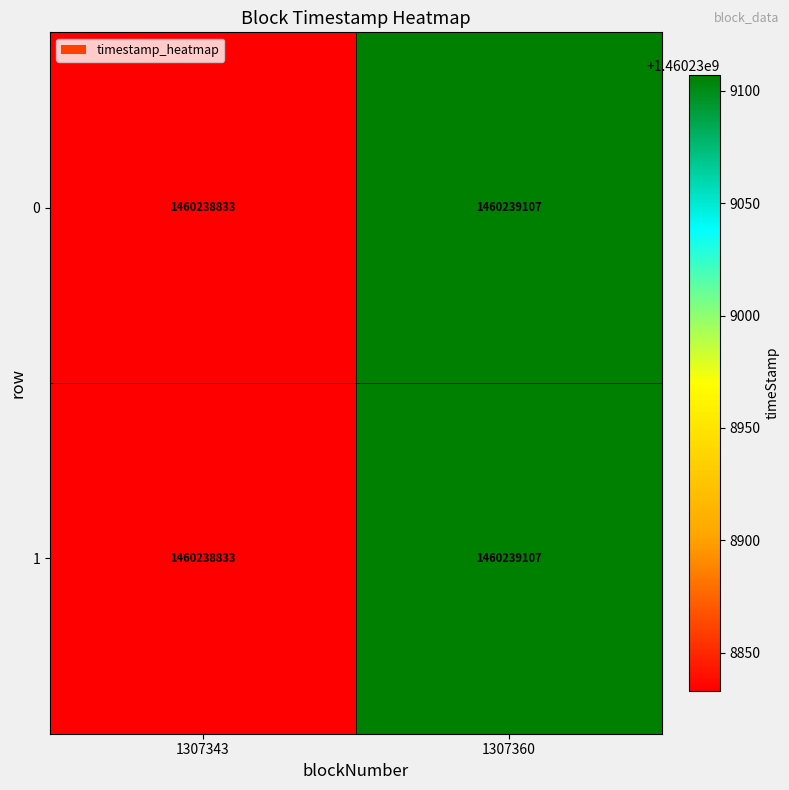

Rank the series by their average value, from lowest to highest.

1, 0